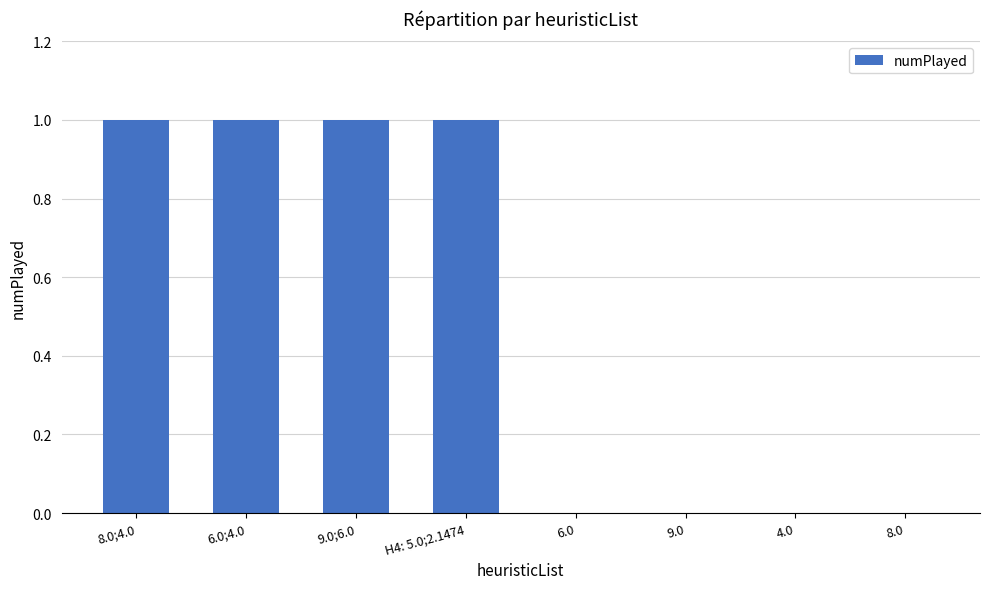

Is it true that the value at 6.0;4.0 is 2?

False